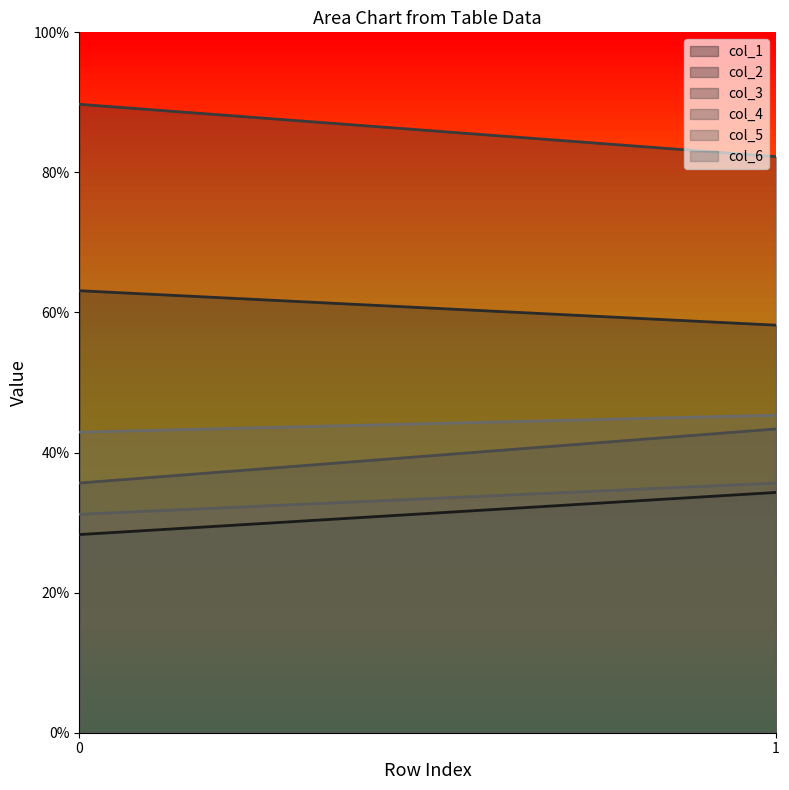

What is the sum of the col_3 values at 1 and 0?

172.0